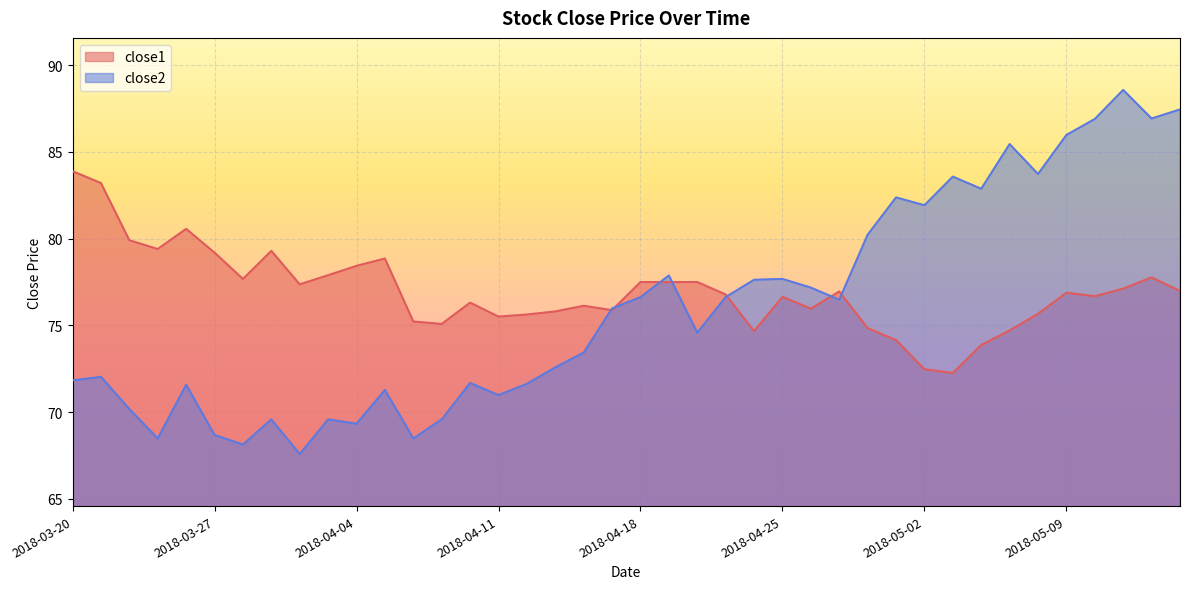

At how many categories does at least one series exceed 67?

40